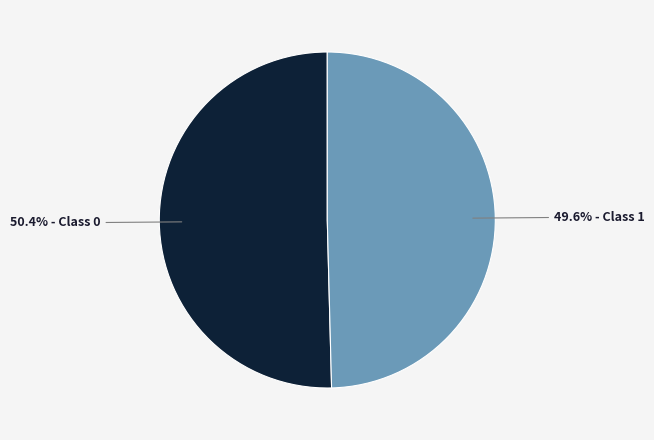

Is there any slice that represents more than half of the pie?

Yes